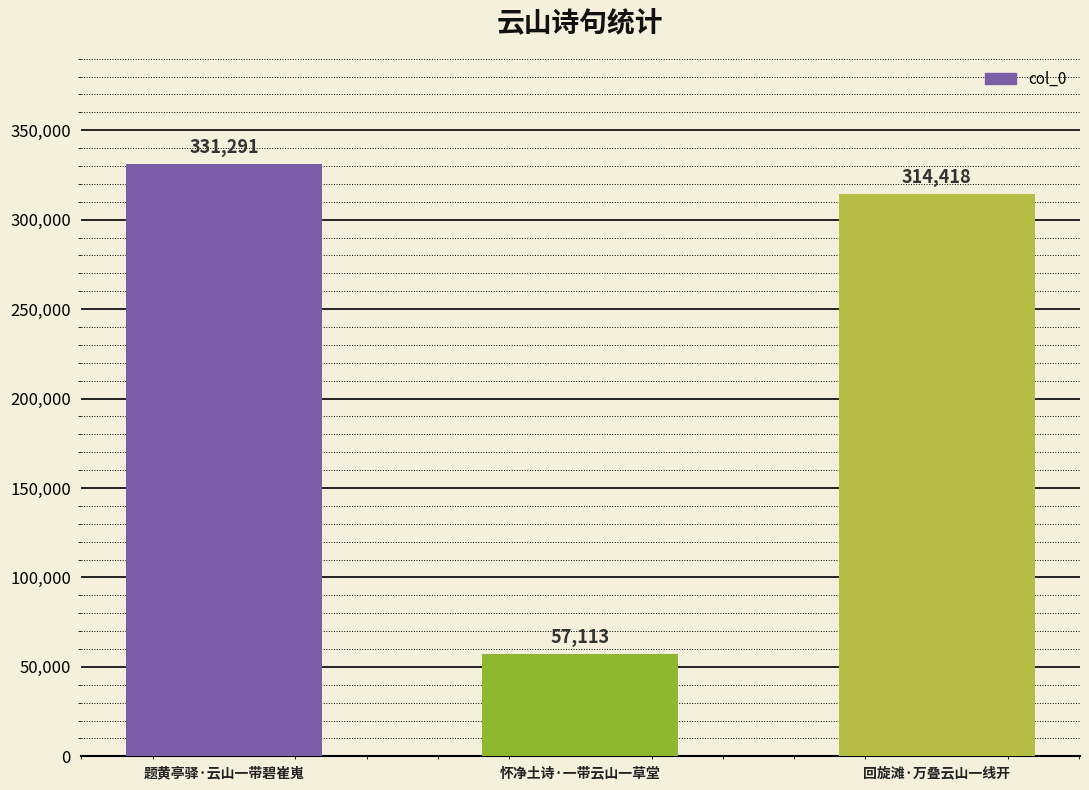

Between 怀净土诗·一带云山一草堂 and 回旋滩·万叠云山一线开, which is larger?

回旋滩·万叠云山一线开